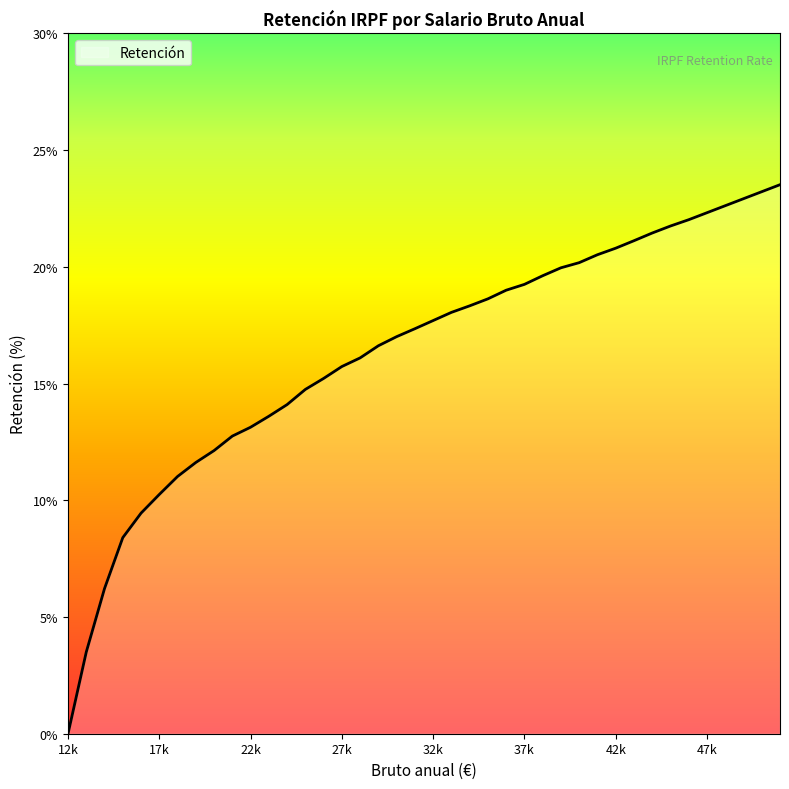

Reading left to right, extract all data points from this chart.

0.0	3.5	6.2	8.4	9.4	10.2	11.0	11.6	12.1	12.8	13.1	13.6	14.1	14.8	15.2	15.7	16.1	16.6	17.0	17.4	17.7	18.1	18.3	18.6	19.0	19.2	19.6	20.0	20.2	20.5	20.8	21.1	21.4	21.8	22.0	22.3	22.6	22.9	23.2	23.5